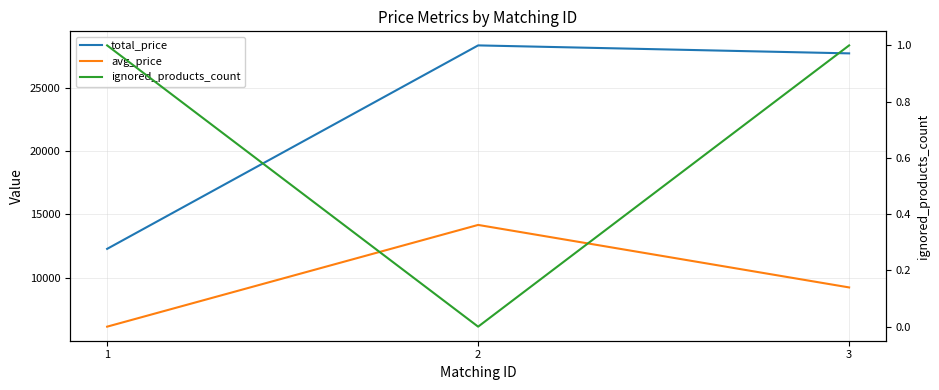

What is the spread (max minus min) of values at 3?

27719.0